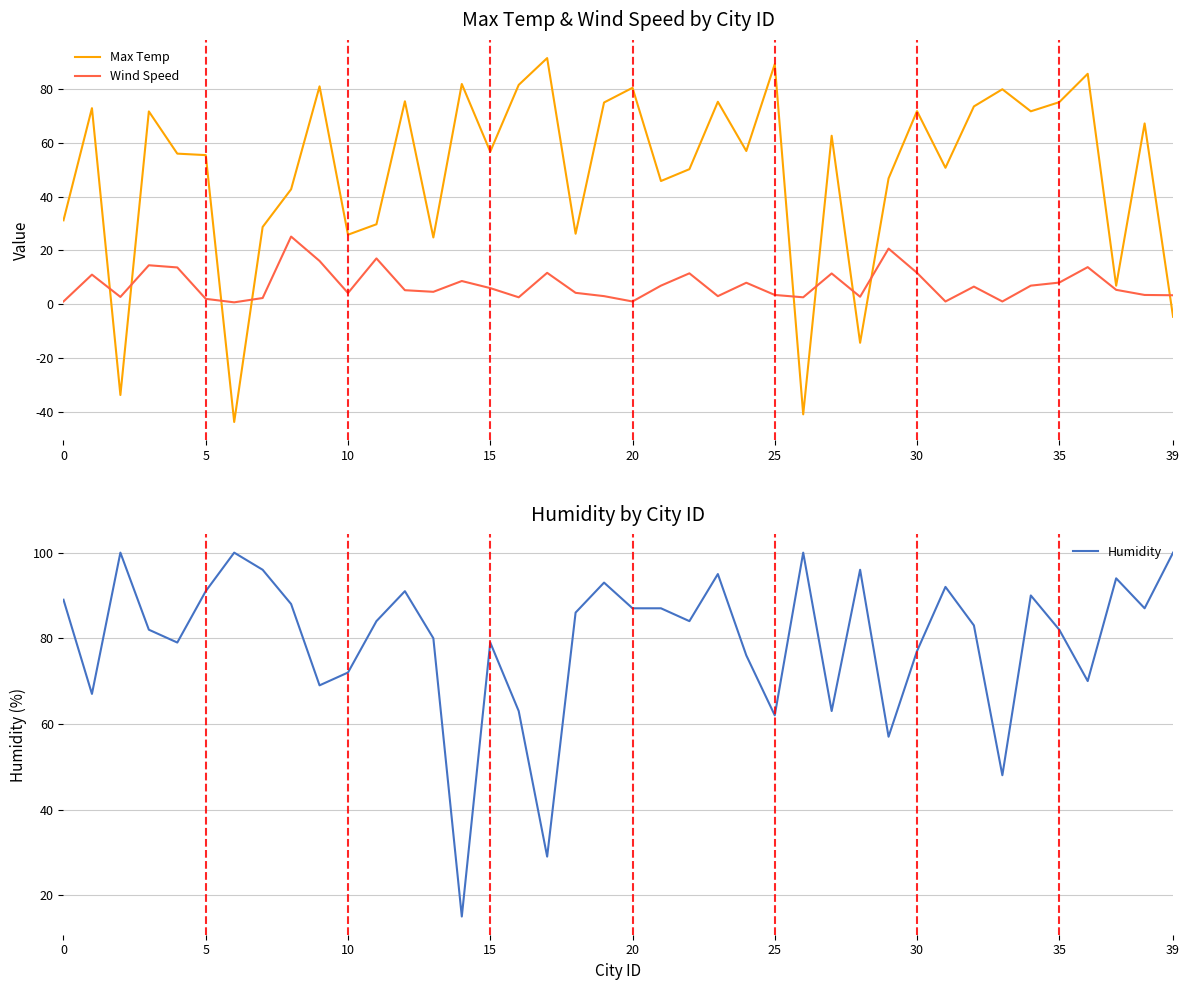

True or false: Max Temp and Wind Speed cross at least once.

True